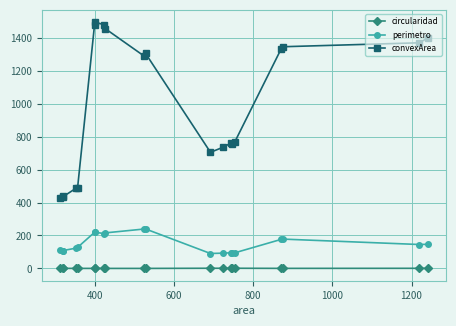

List the series in order of their peak value, lowest first.

circularidad, perimetro, convexArea